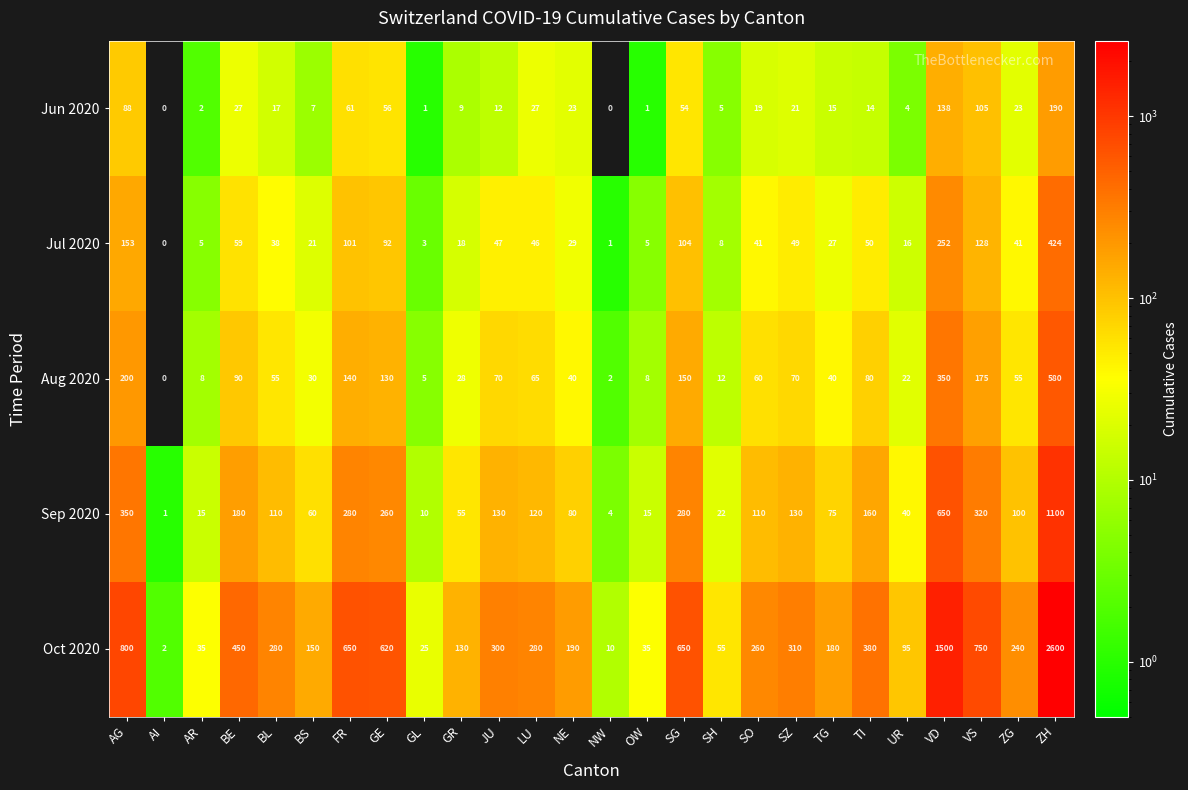

At which category is the sum across all series the highest?

ZH